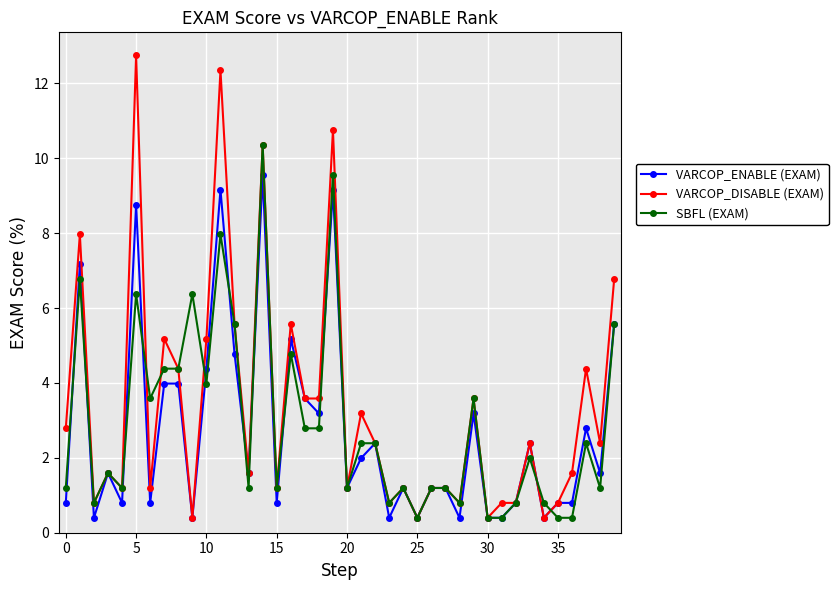

Which series has the largest range (max minus min)?

VARCOP_DISABLE (EXAM)